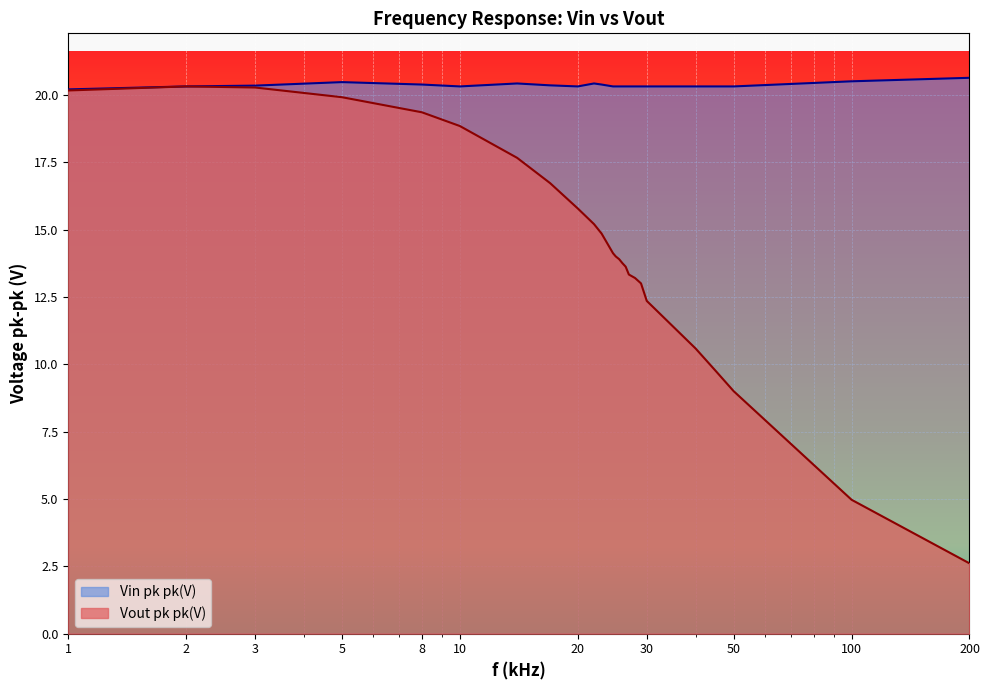

Rank the series by their average value, from lowest to highest.

Vout pk pk(V), Vin pk pk(V)